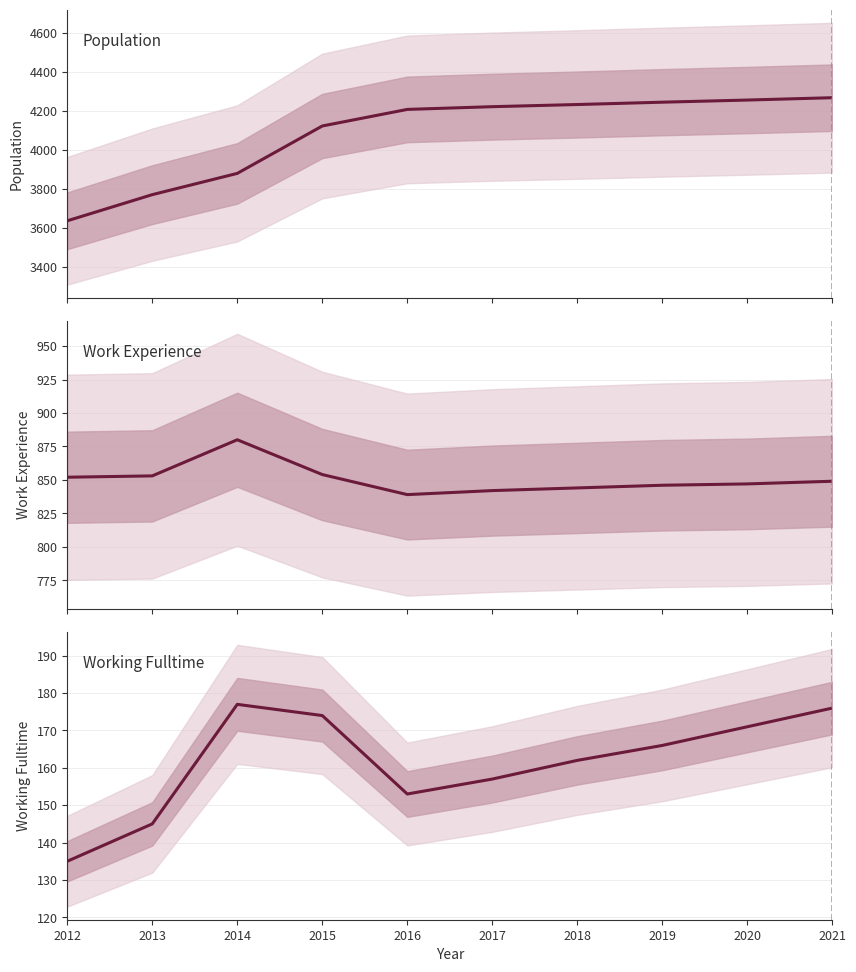

What is the greatest value displayed?

4266